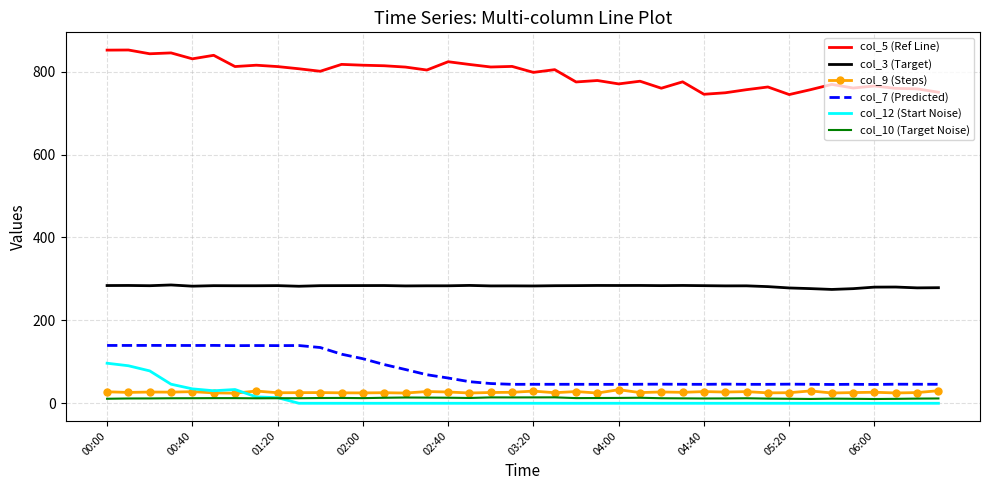

Which series has the largest total across all categories?

col_5 (Ref Line)